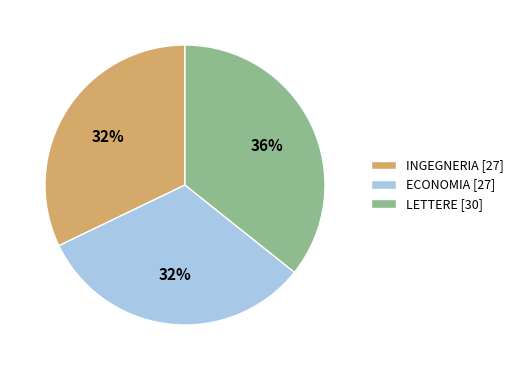

The LETTERE [30] slice represents 36% of the pie. True or false?

True